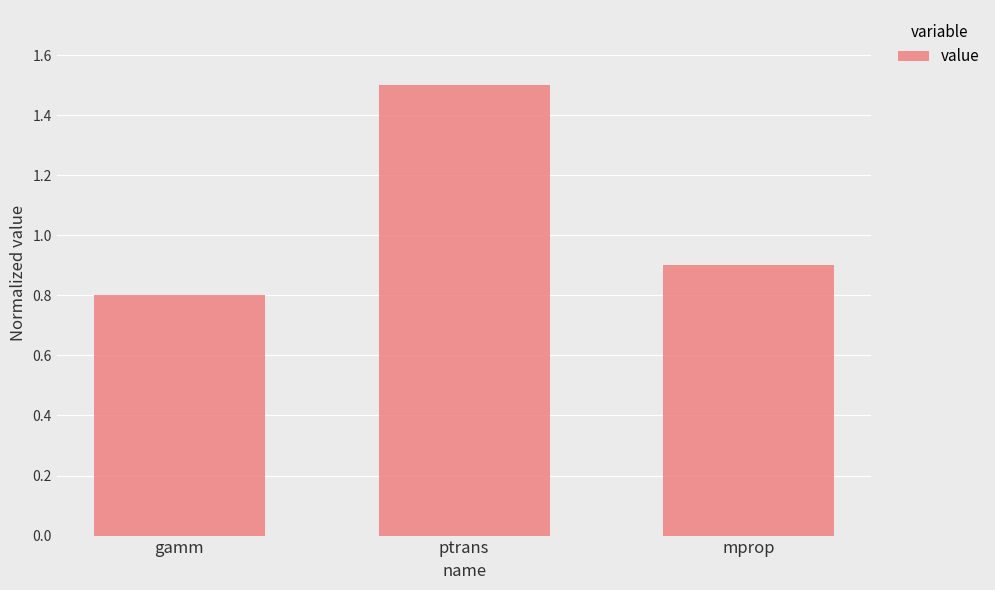

Rank the categories by value from lowest to highest.

gamm, mprop, ptrans